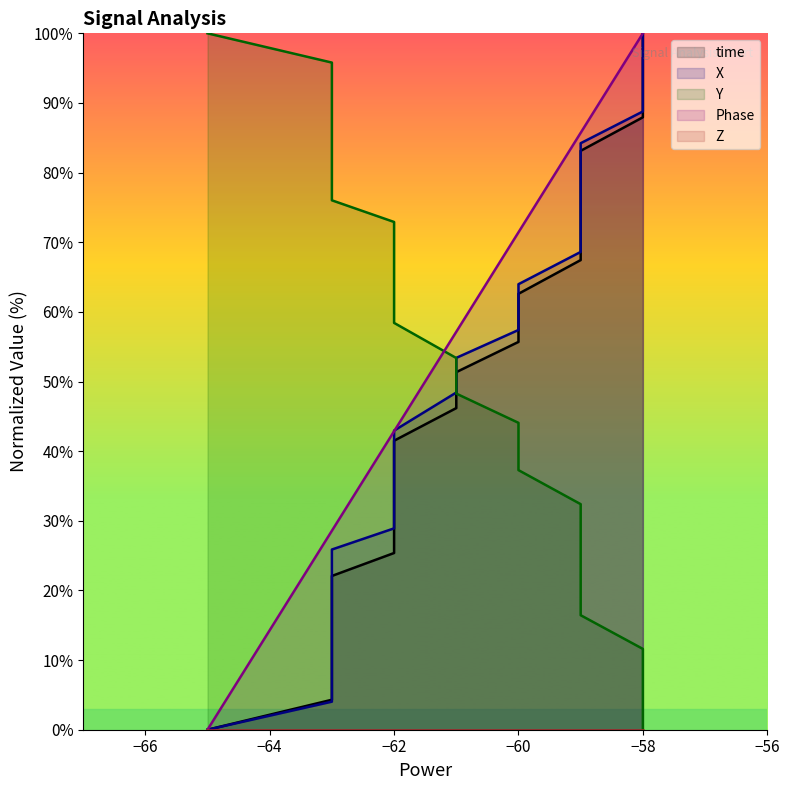

True or false: Z and X cross at least once.

False